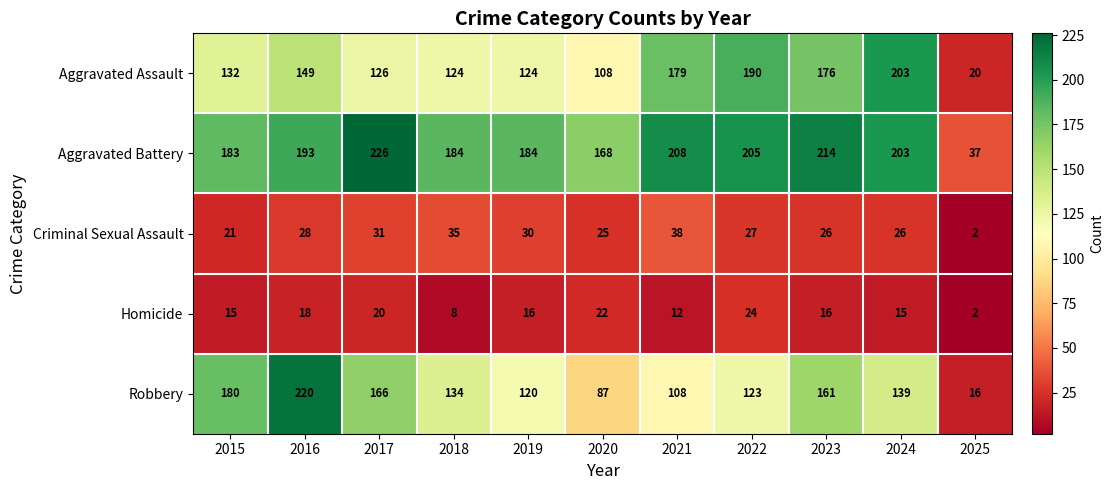

List the series in order of their peak value, highest first.

Aggravated Battery, Robbery, Aggravated Assault, Criminal Sexual Assault, Homicide